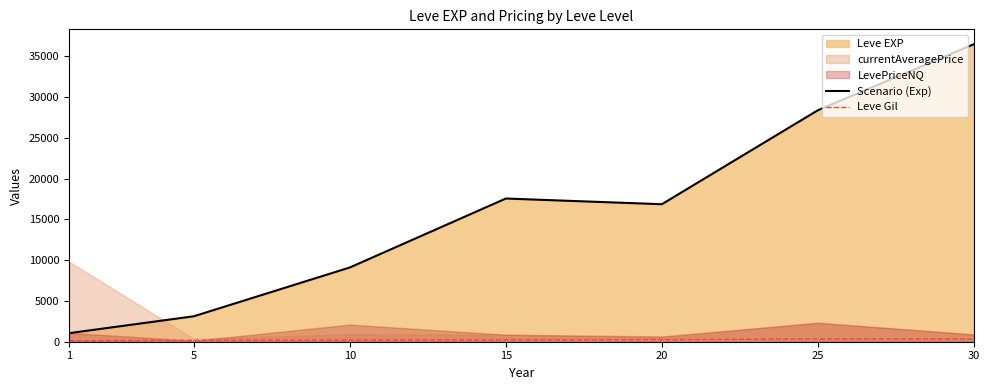

Reading left to right, extract all data points from this chart.

Scenario (Exp): 1048.0	3121.4	9106.7	17563.3	16865.0	28393.3	36492.5
Leve Gil: 113.2	178.4	202.8	241.3	257.0	329.7	320.8